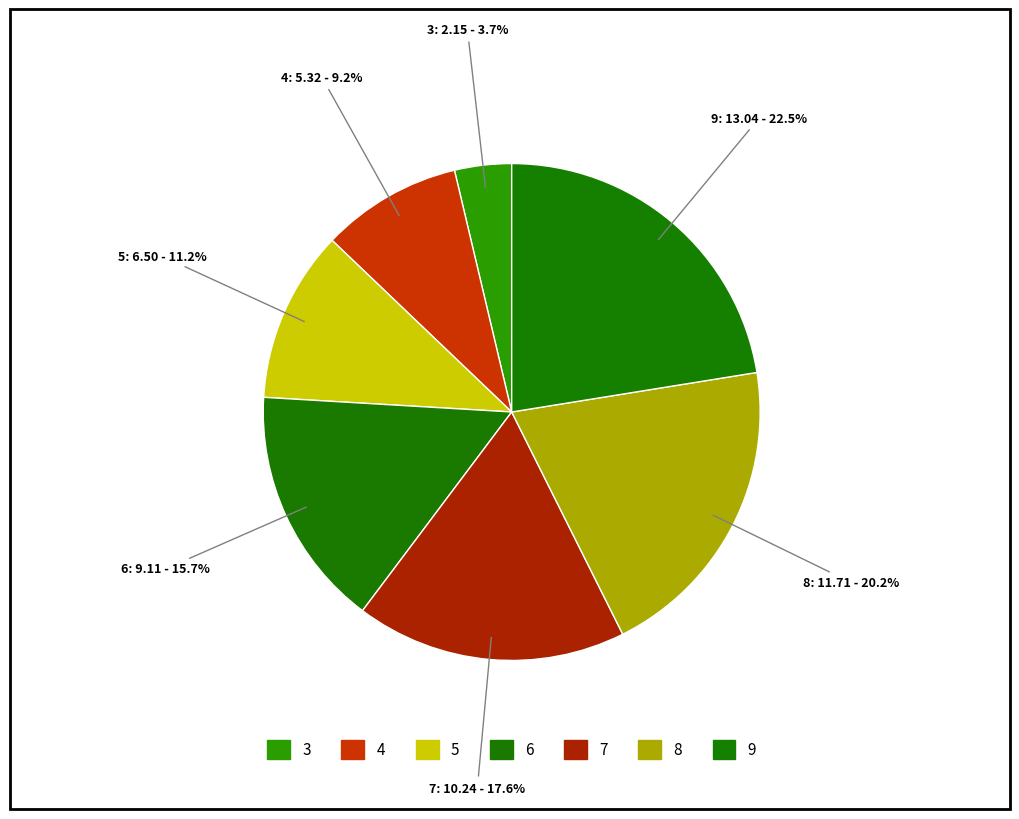

Combined, do 9 and 6 account for over 50%?

No